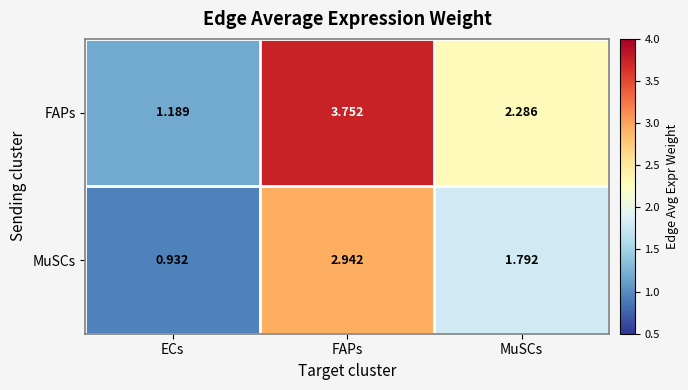

Which series has the largest total across all categories?

FAPs